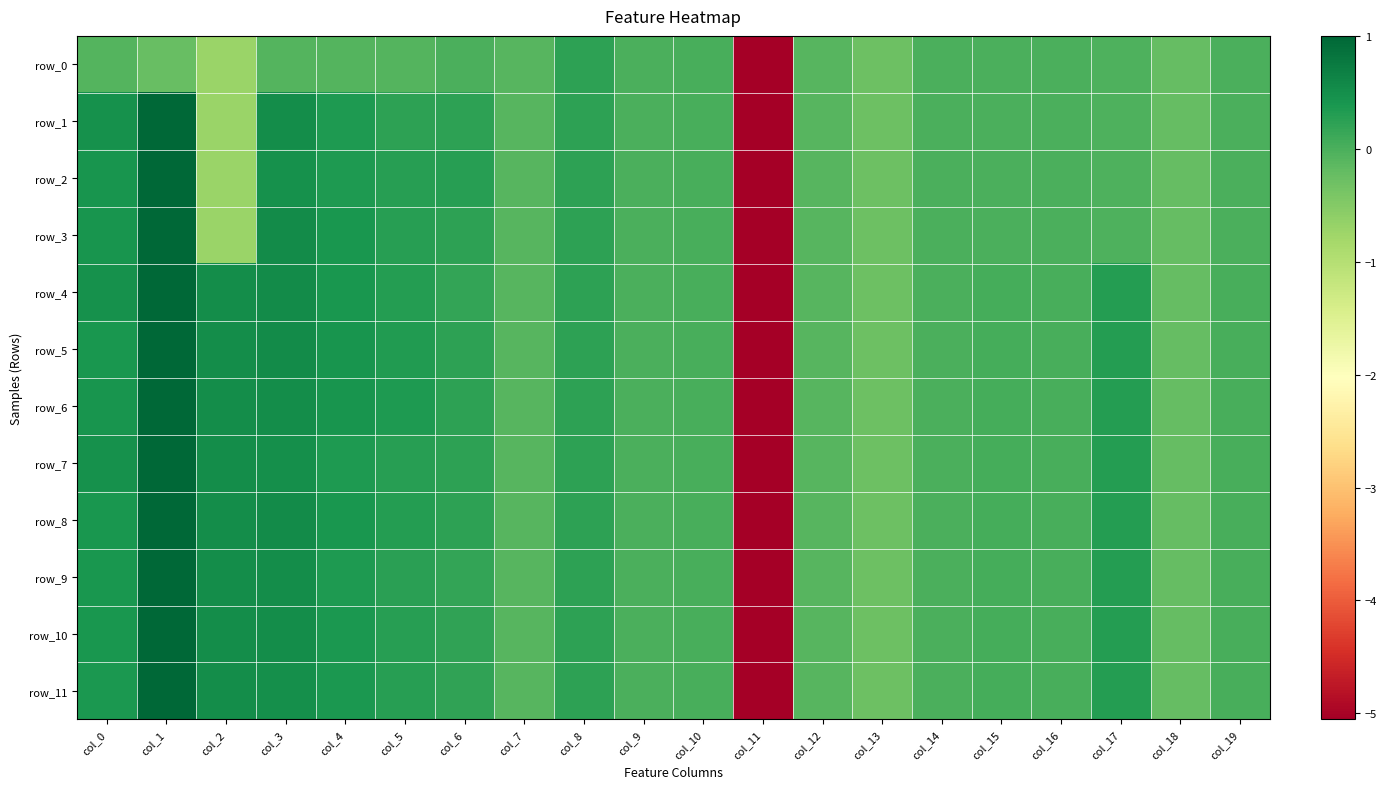

Which series changed the most between col_4 and col_10?

row_6